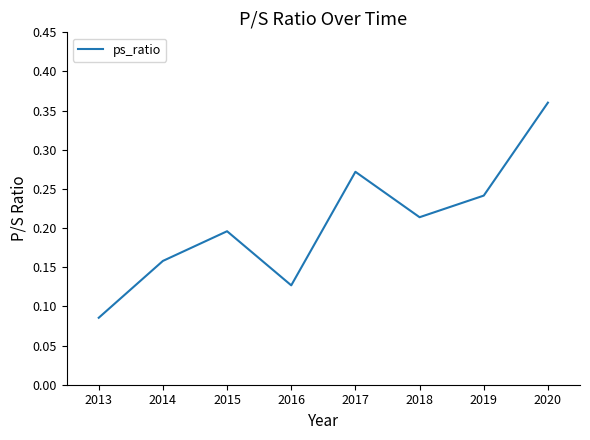

Between 2019 and 2013, which is larger?

2019